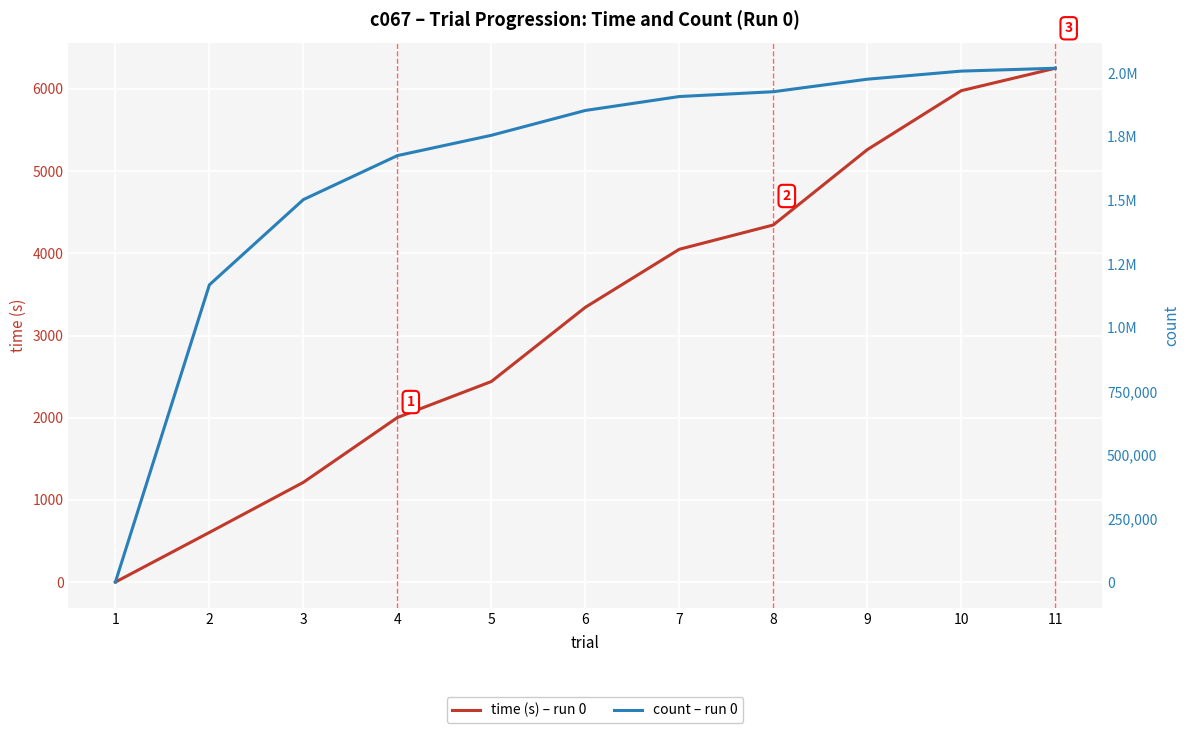

Which series has the largest total across all categories?

count – run 0